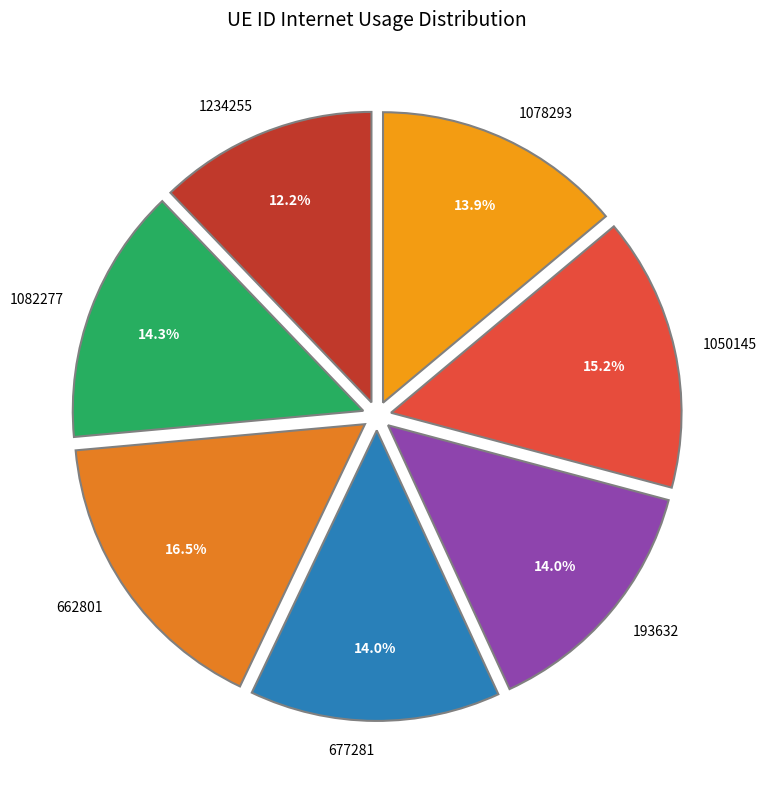

How much of the chart is everything except 193632?

86.0%